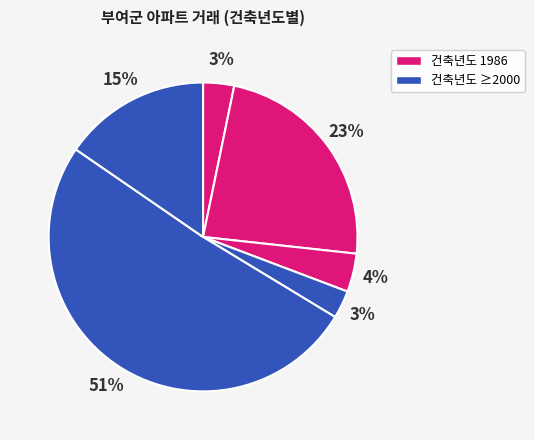

How many segments does this pie chart have?

6